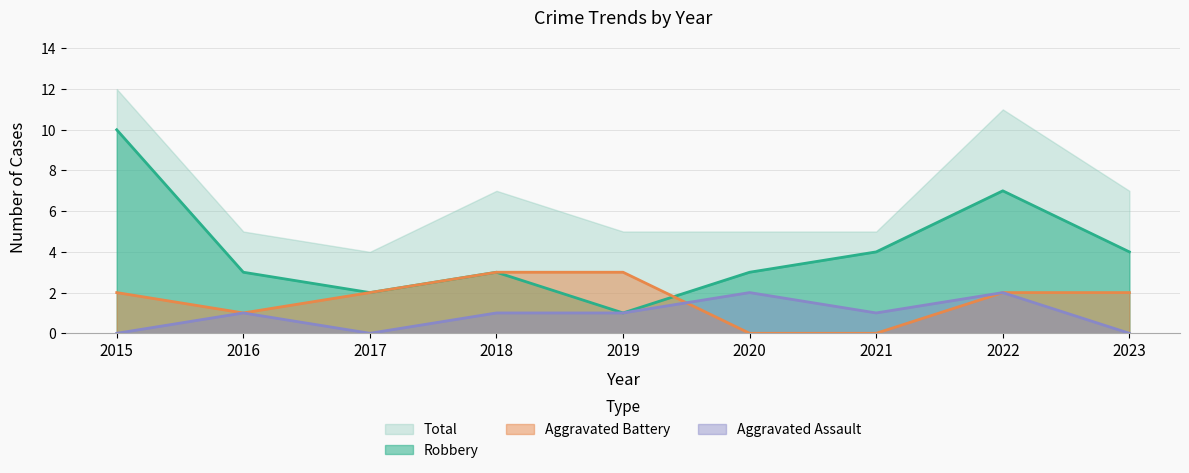

At which category is the sum across all series the highest?

2015